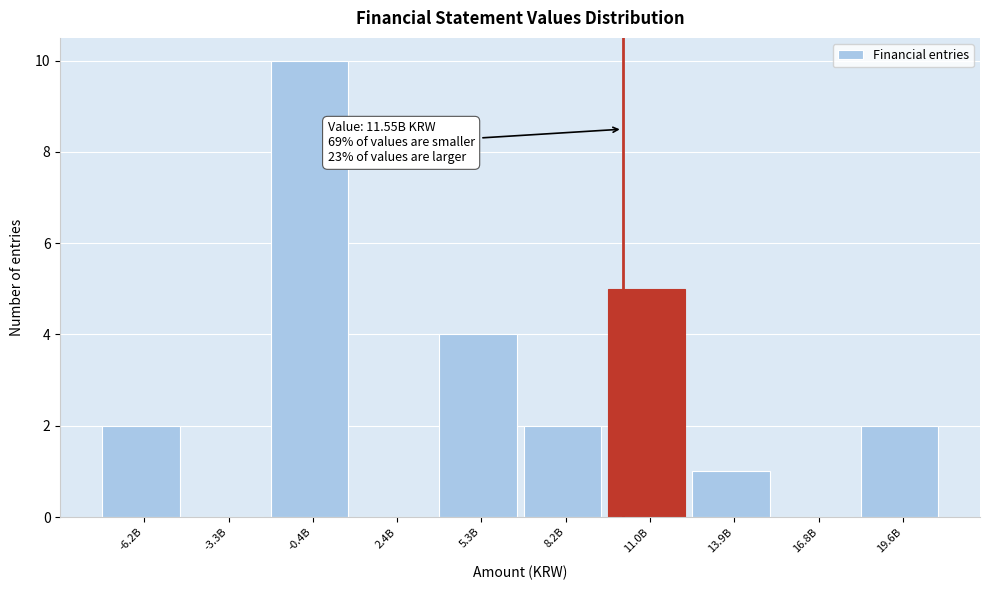

Reading left to right, transcribe all the data shown in this chart.

-6.2B=2	-3.3B=0	-0.4B=10	2.4B=0	5.3B=4	8.2B=2	11.0B=5	13.9B=1	16.8B=0	19.6B=2